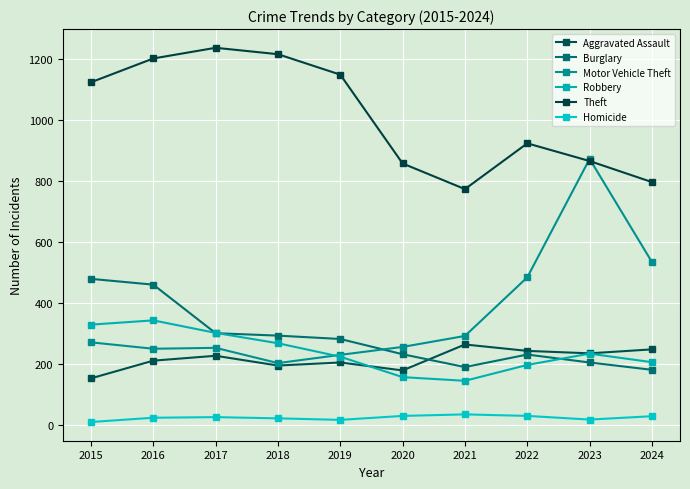

Where does the Motor Vehicle Theft series first go above 272?

2021